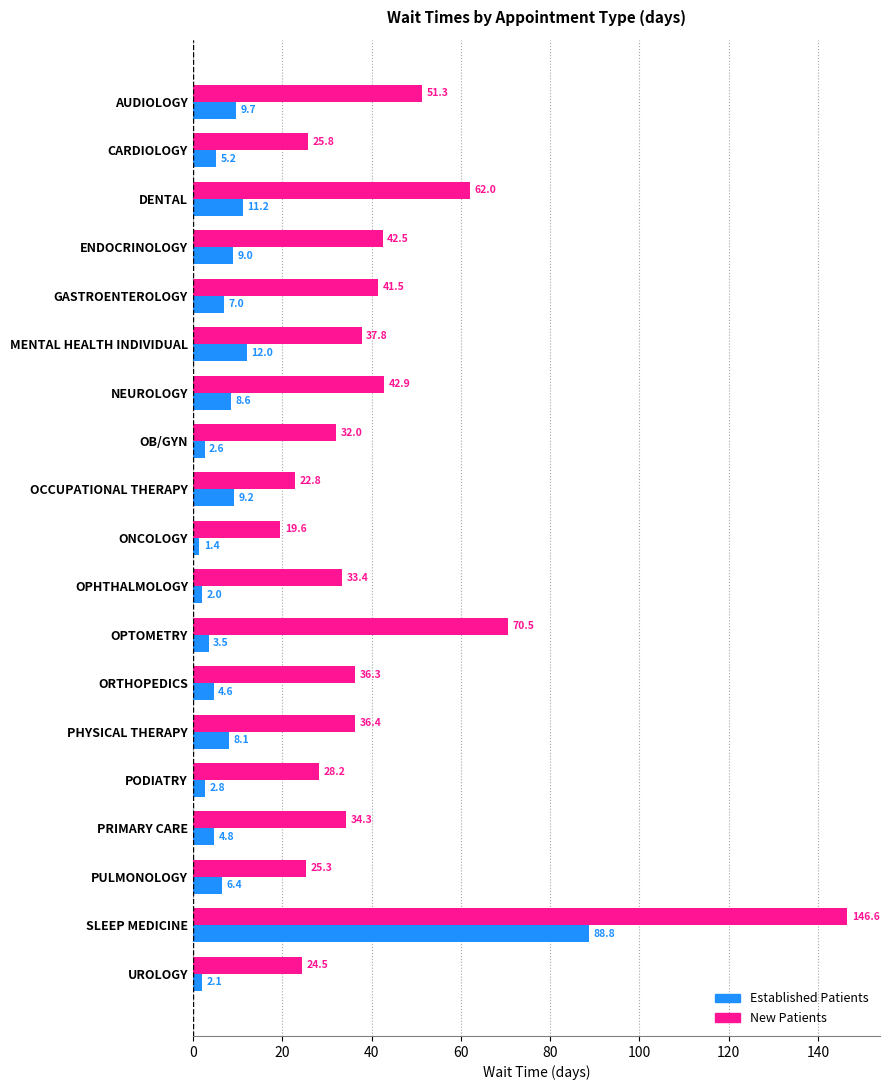

What is the difference between the highest and lowest values at ONCOLOGY?

18.2